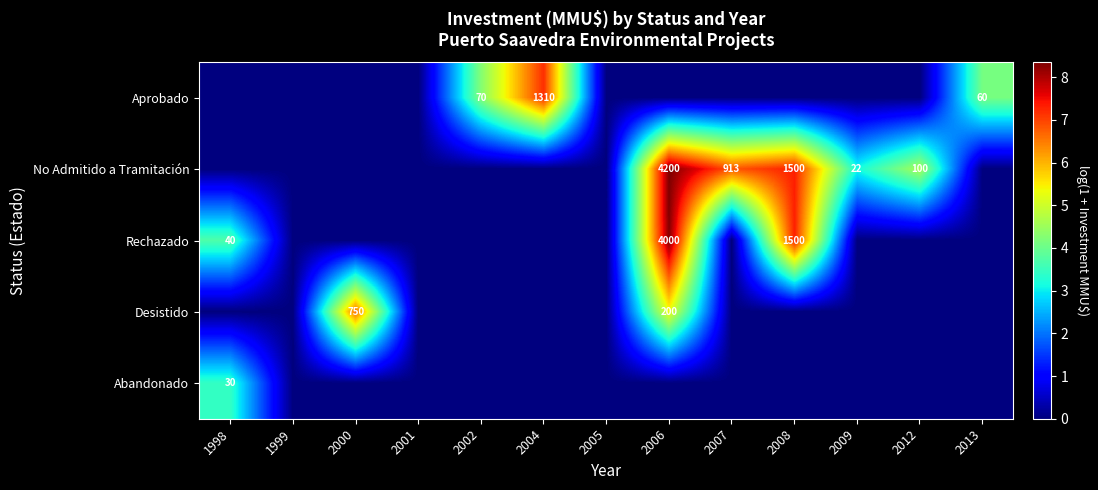

Is it true that Desistido equals 1172 at 2000?

False